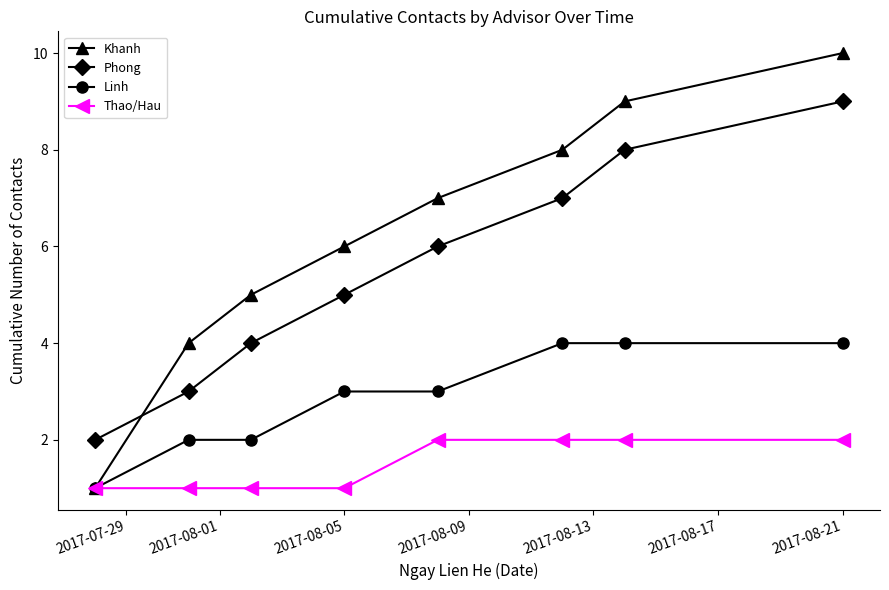

Rank the series by their average value, from highest to lowest.

Khanh, Phong, Linh, Thao/Hau